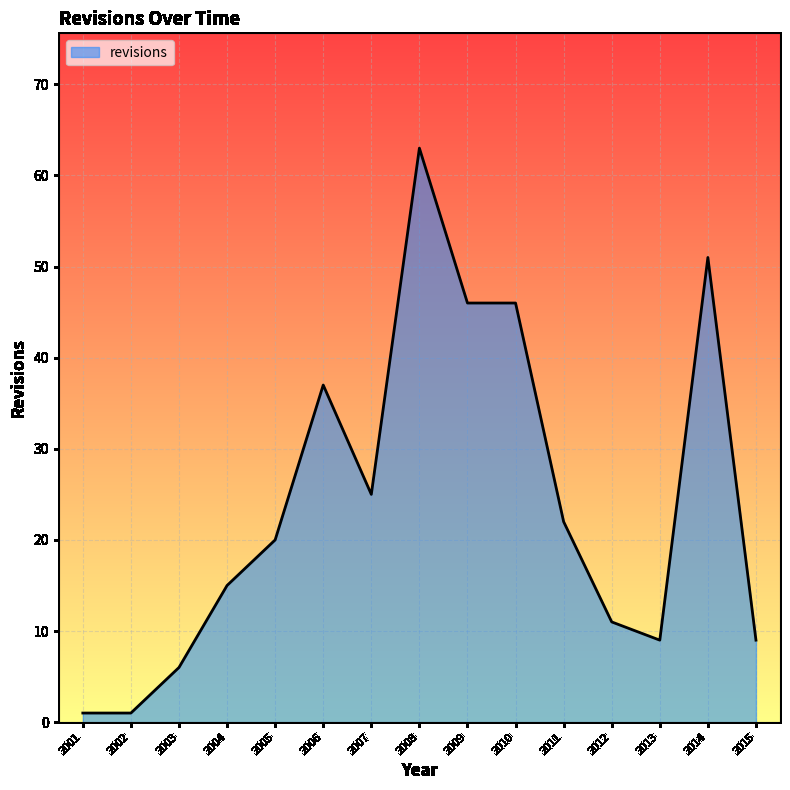

Which label corresponds to the largest value in the chart?

2008